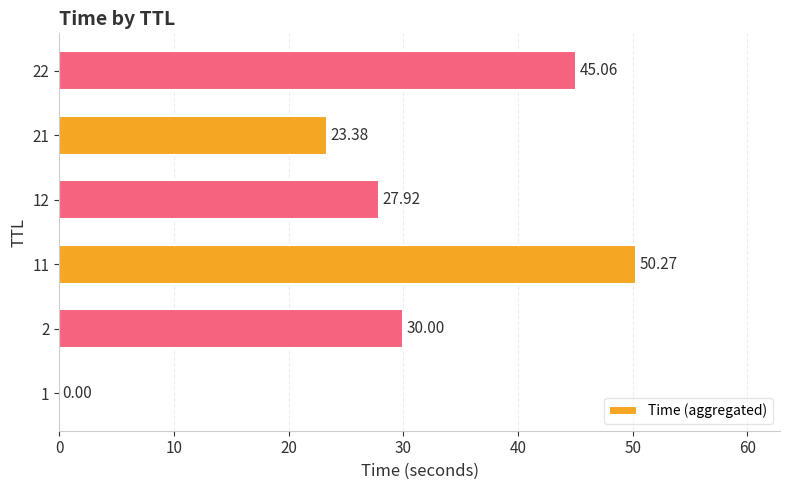

What is the sum of the values at 1 and 22?

45.1